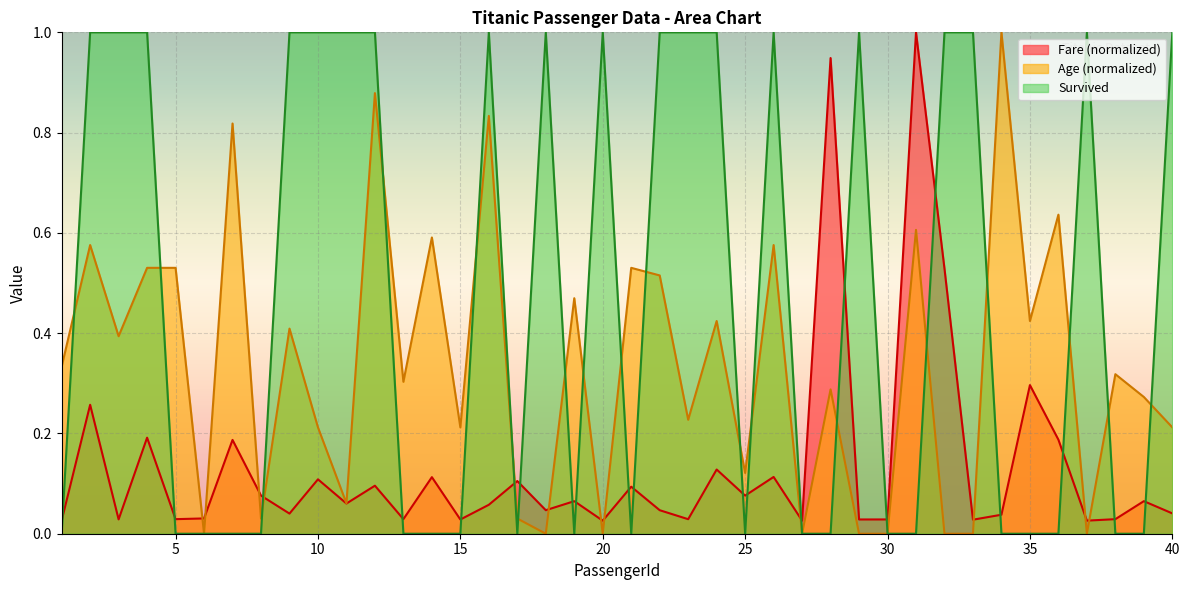

The Fare series shows 0.1 at 24. True or false?

True